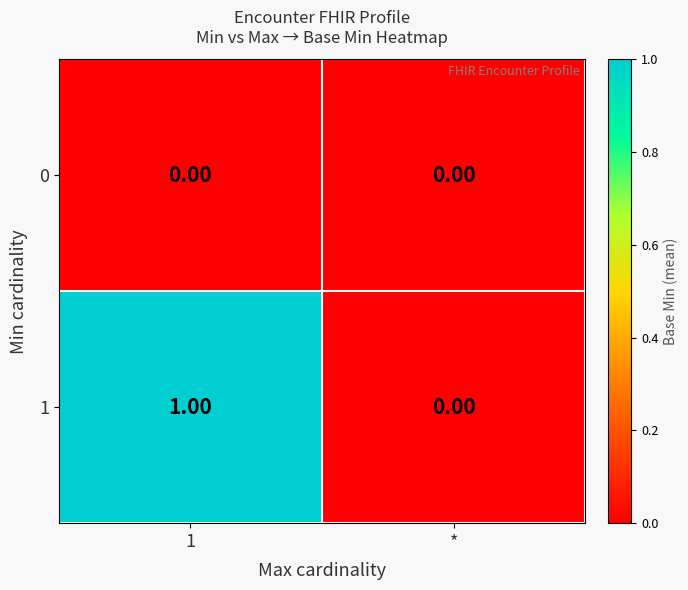

Which series has the largest total across all categories?

1